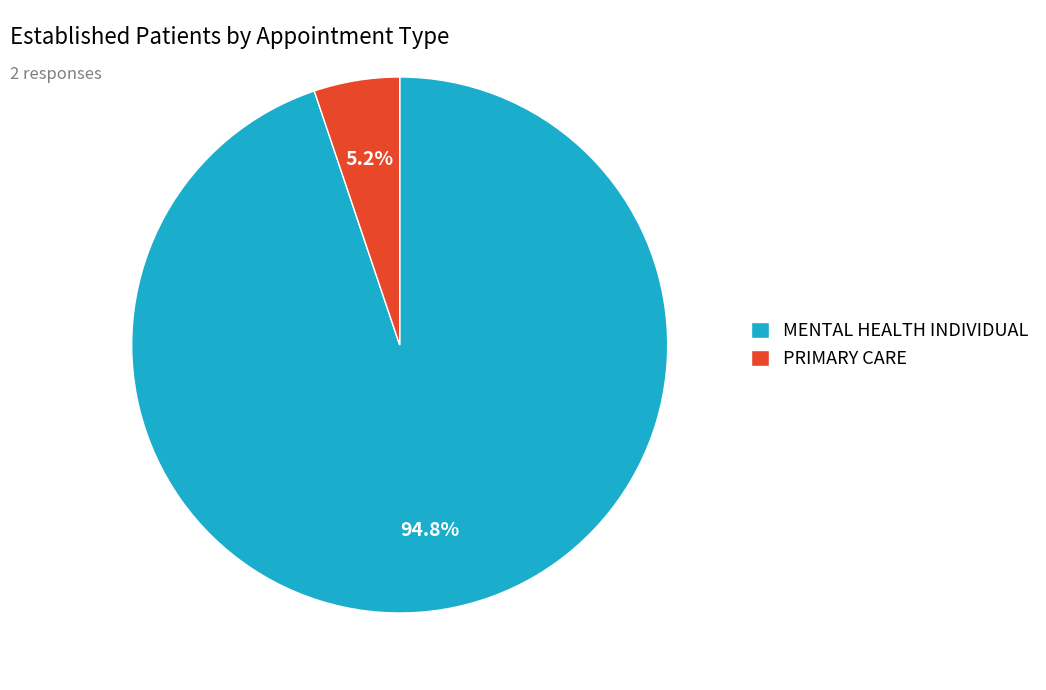

What is the smallest slice in the pie chart?

PRIMARY CARE